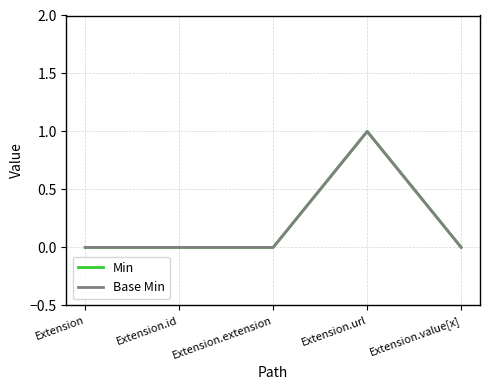

Does the chart display data point markers on the line(s)?

No